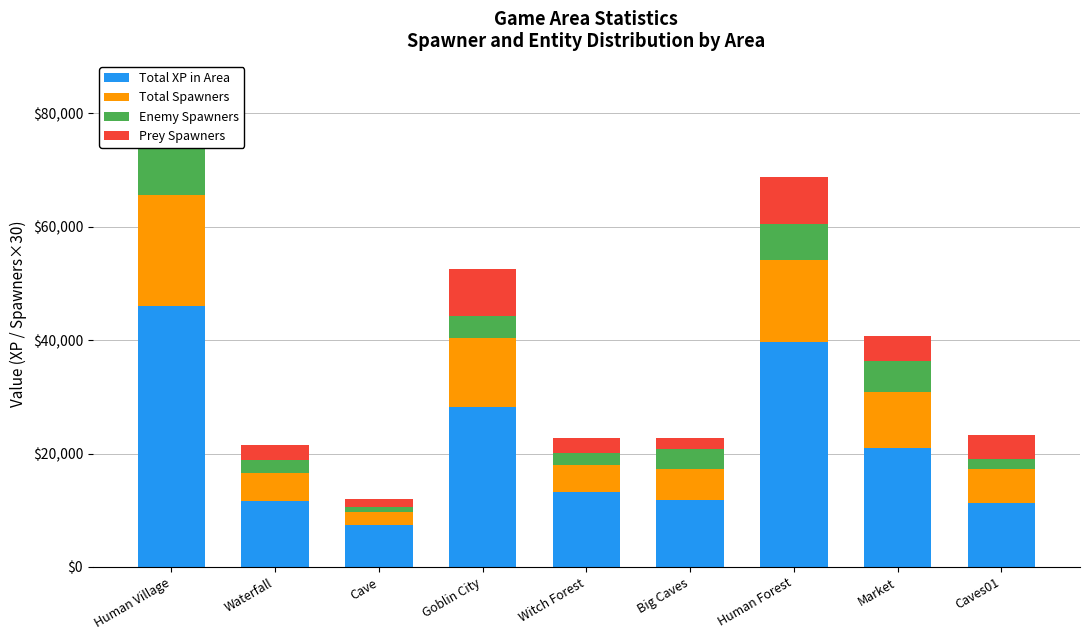

At which category is the sum across all series the highest?

Human Village